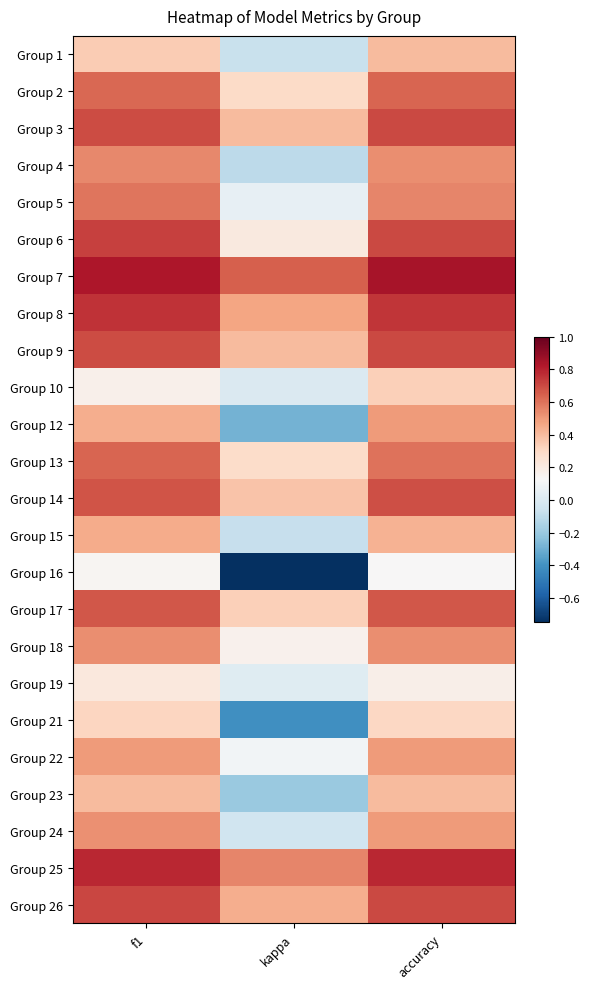

Which series has the largest total across all categories?

Group 7